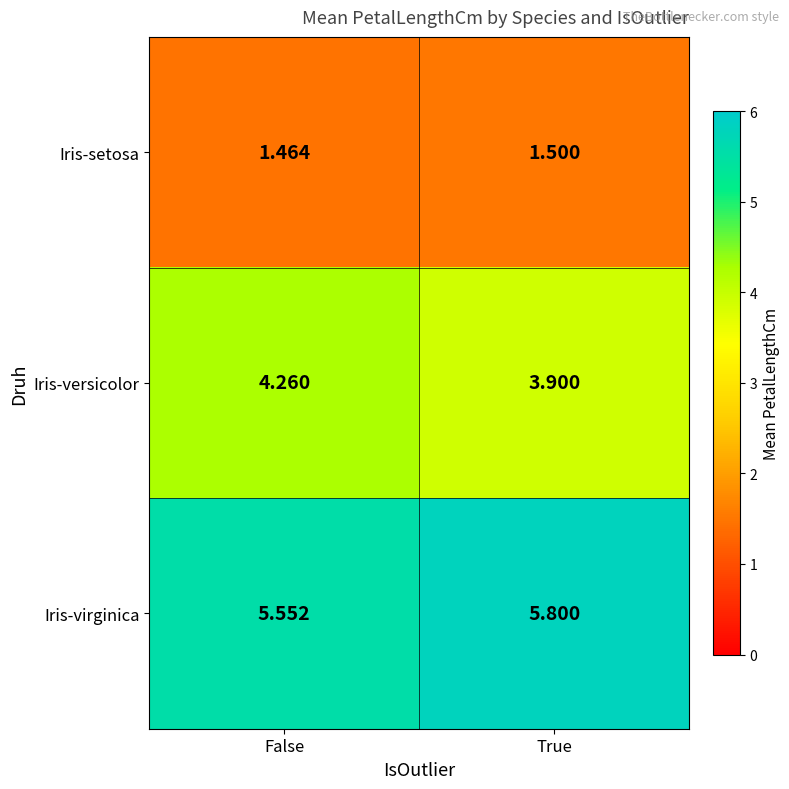

Which series has the largest total across all categories?

Iris-virginica